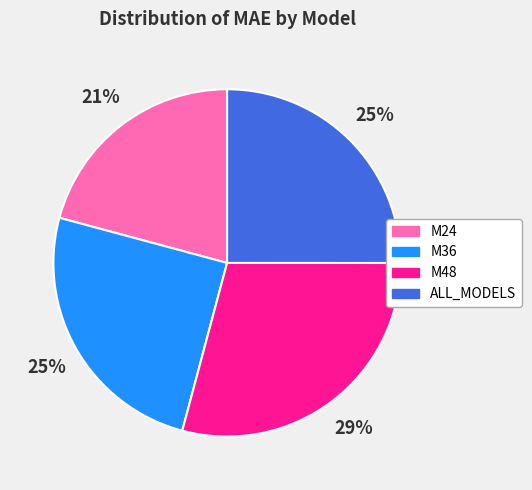

Combined, do M48 and ALL_MODELS account for over 50%?

Yes